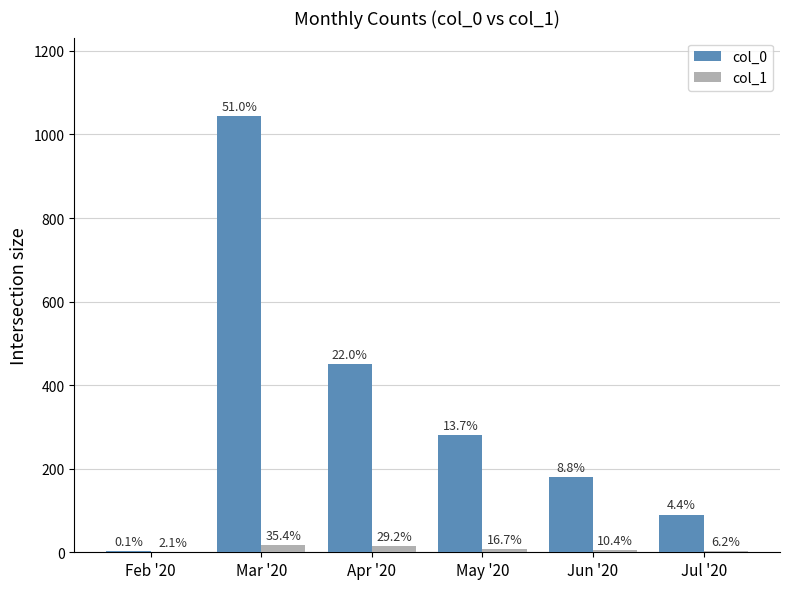

What is the minimum value for col_1?

1